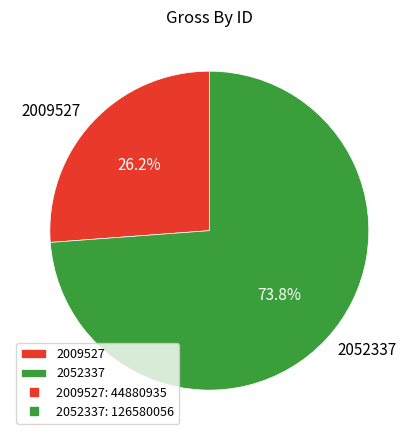

Is there any slice that represents more than half of the pie?

Yes